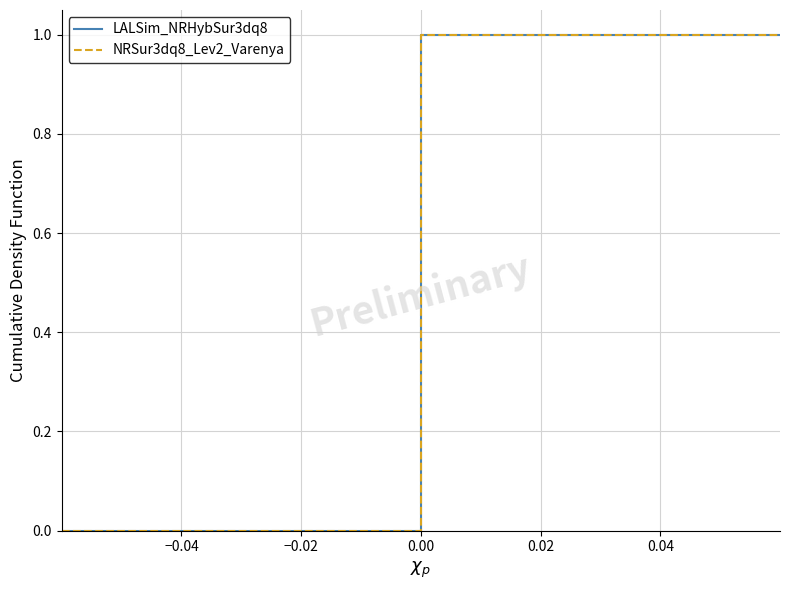

Is this an area chart (filled region under the line)?

No